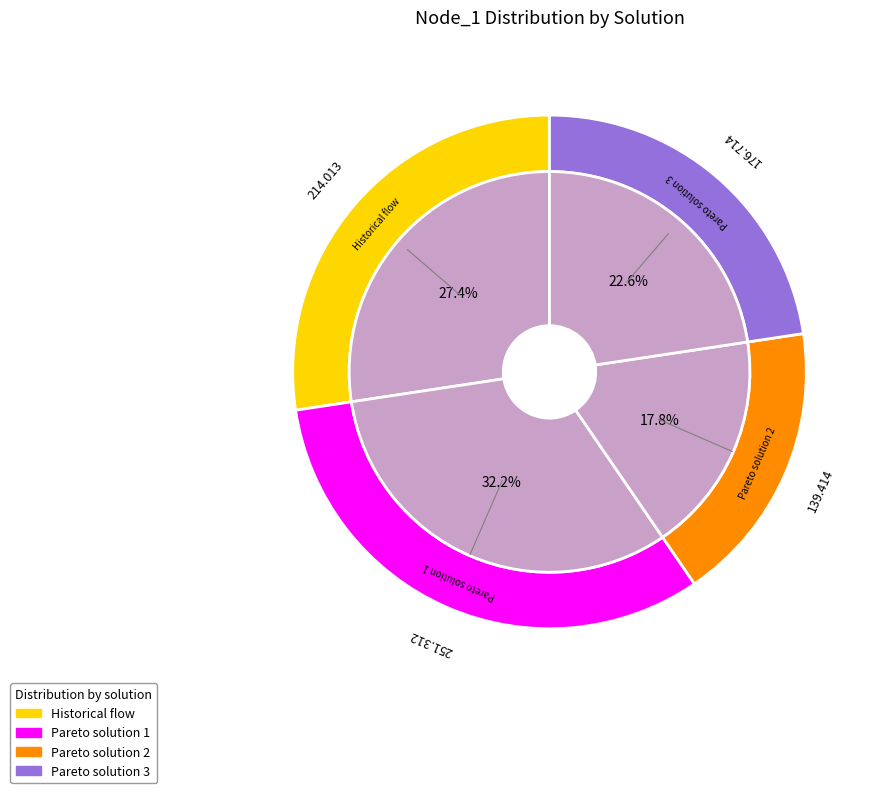

Rank the categories by value from highest to lowest.

Pareto solution 1, Historical flow, Pareto solution 3, Pareto solution 2